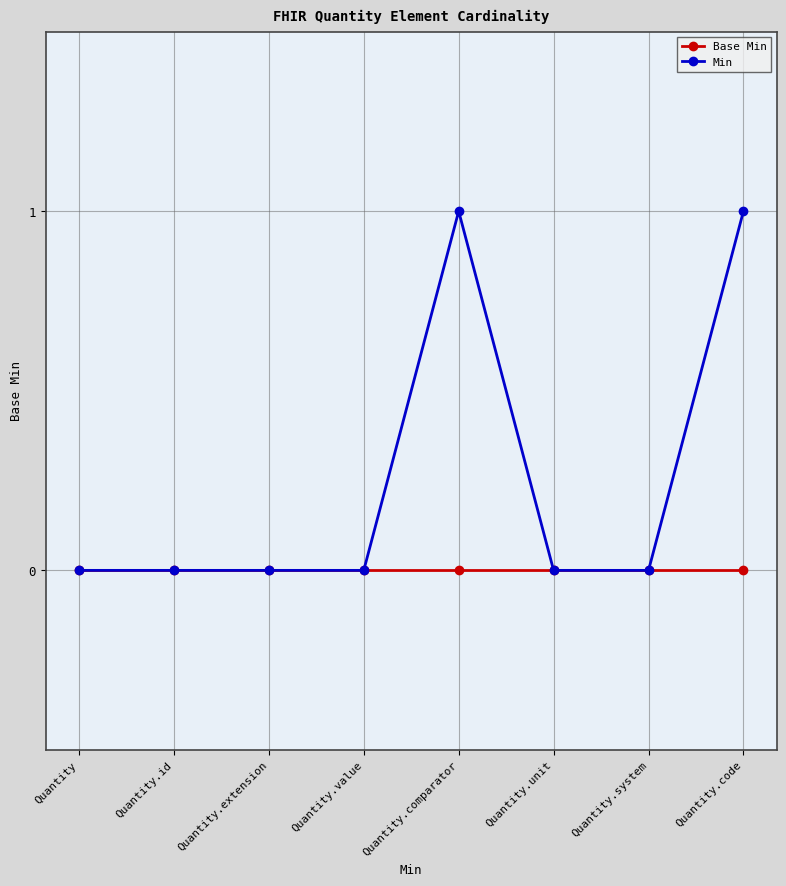

True or false: Base Min has a value of 0 at Quantity.comparator.

True